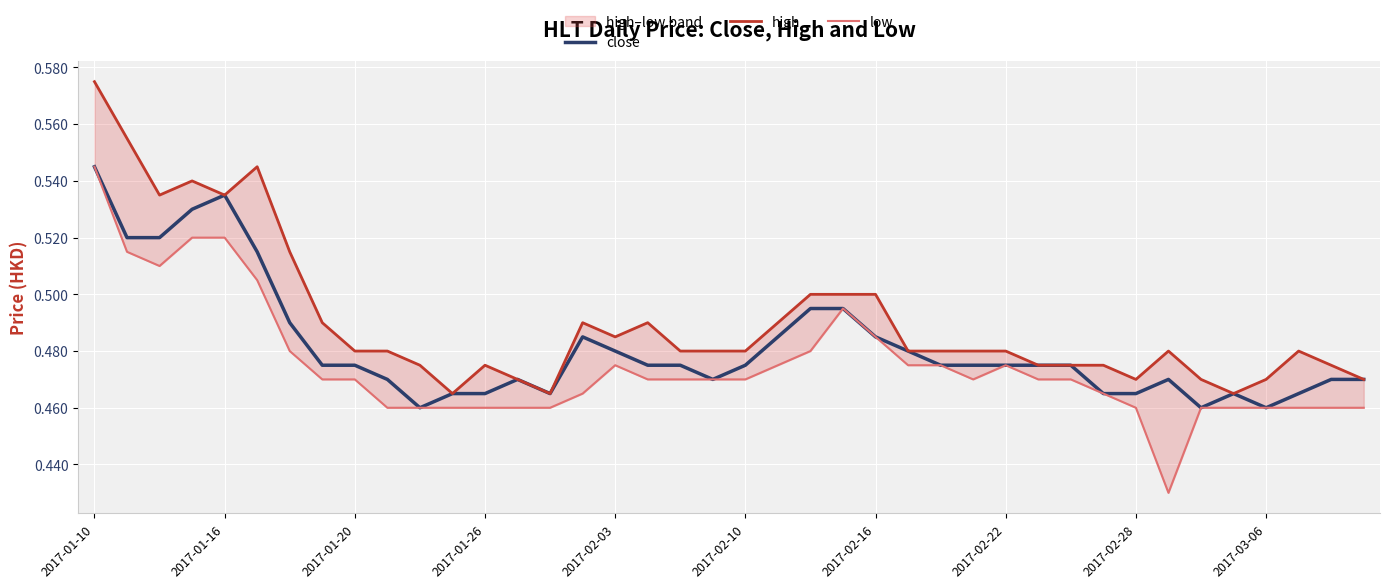

What value does the low series have at 2017-03-06?

0.5